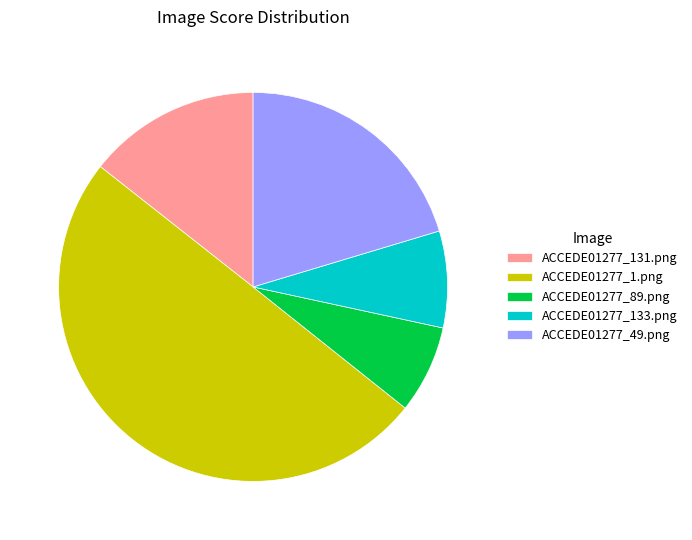

Which slice is the largest?

ACCEDE01277_1.png